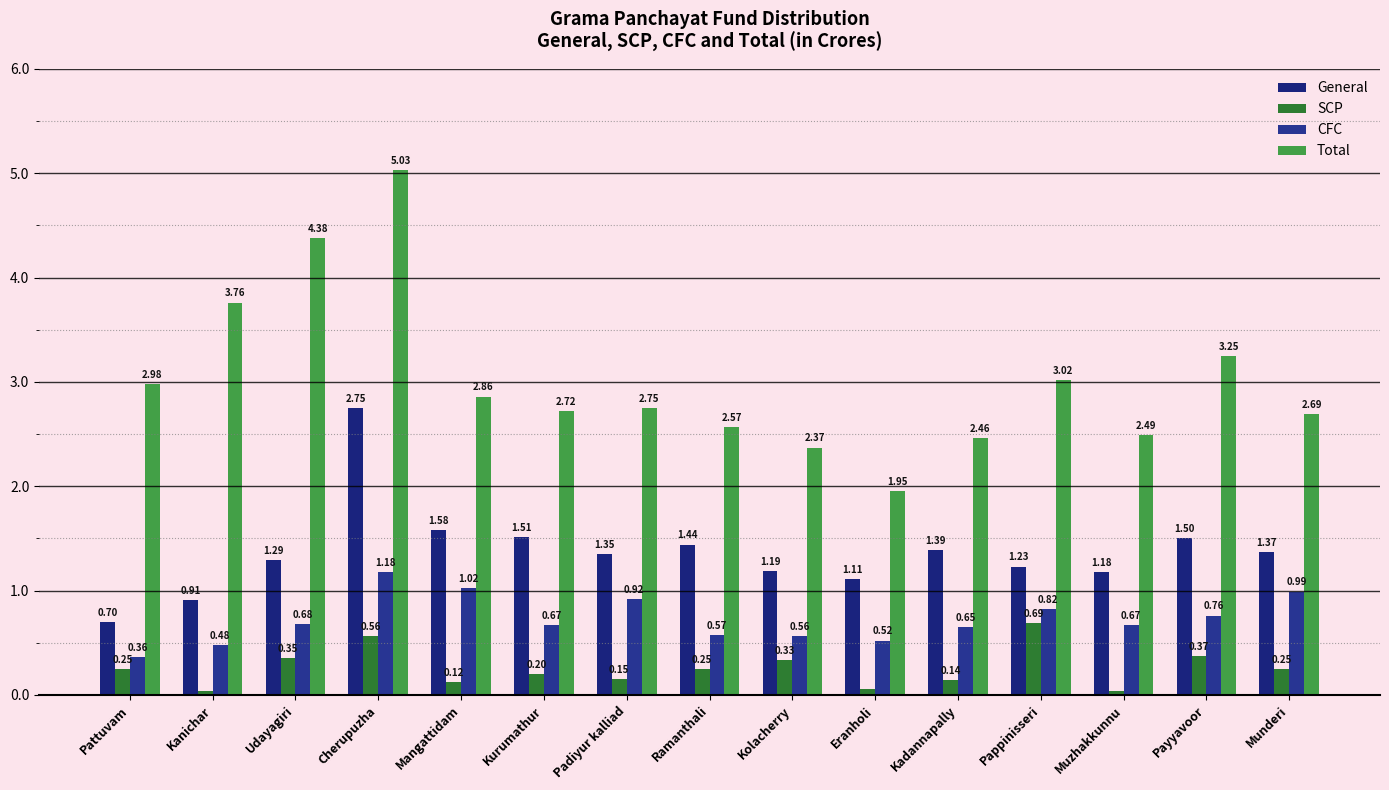

Read the CFC value at Kurumathur.

0.7